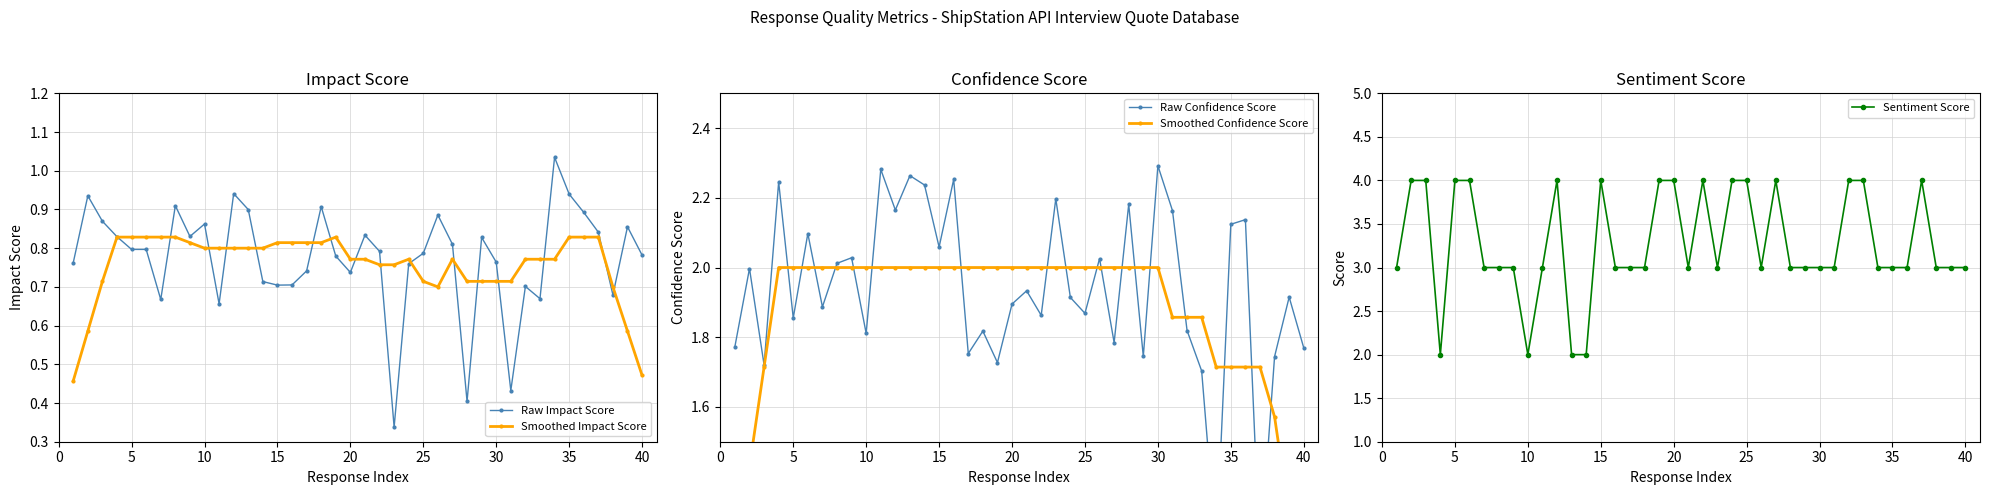

Is it true that Raw Impact Score equals 0.8 at 5?

True